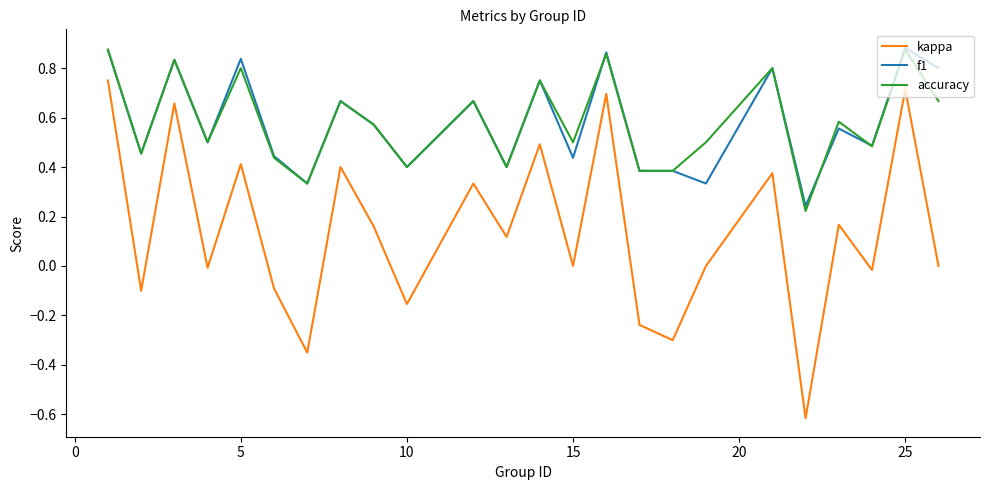

True or false: kappa has more than 2 interior local peaks.

True